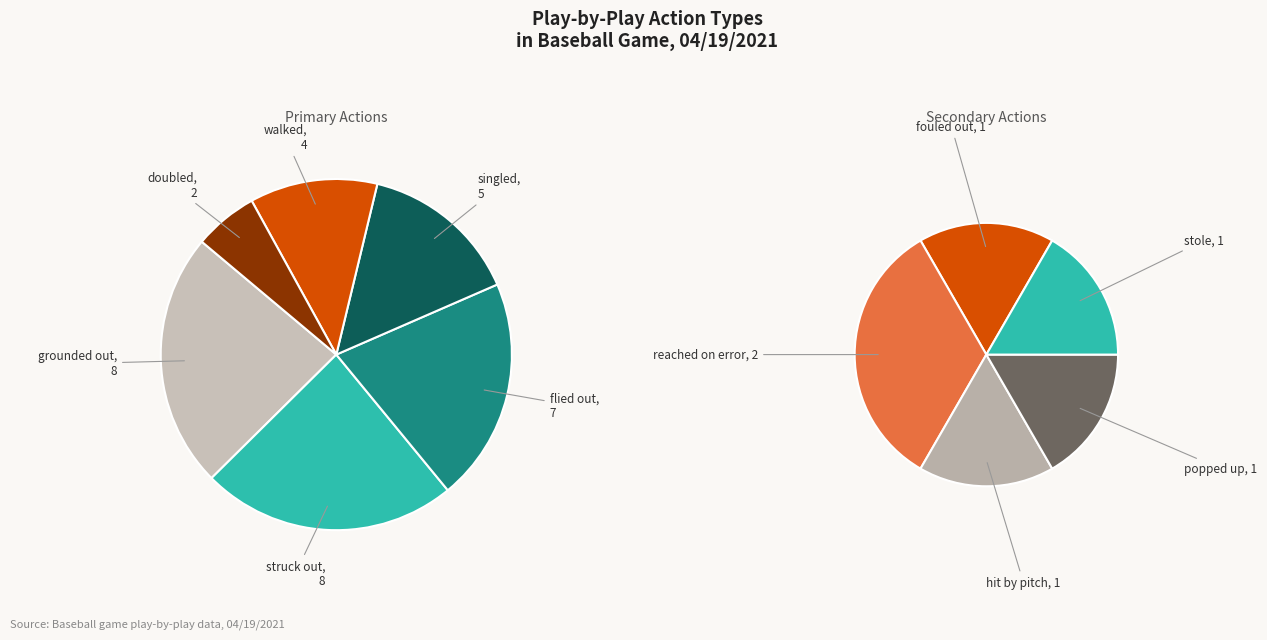

To the nearest percent, what is the combined percentage of hit by pitch and reached on error?

8%